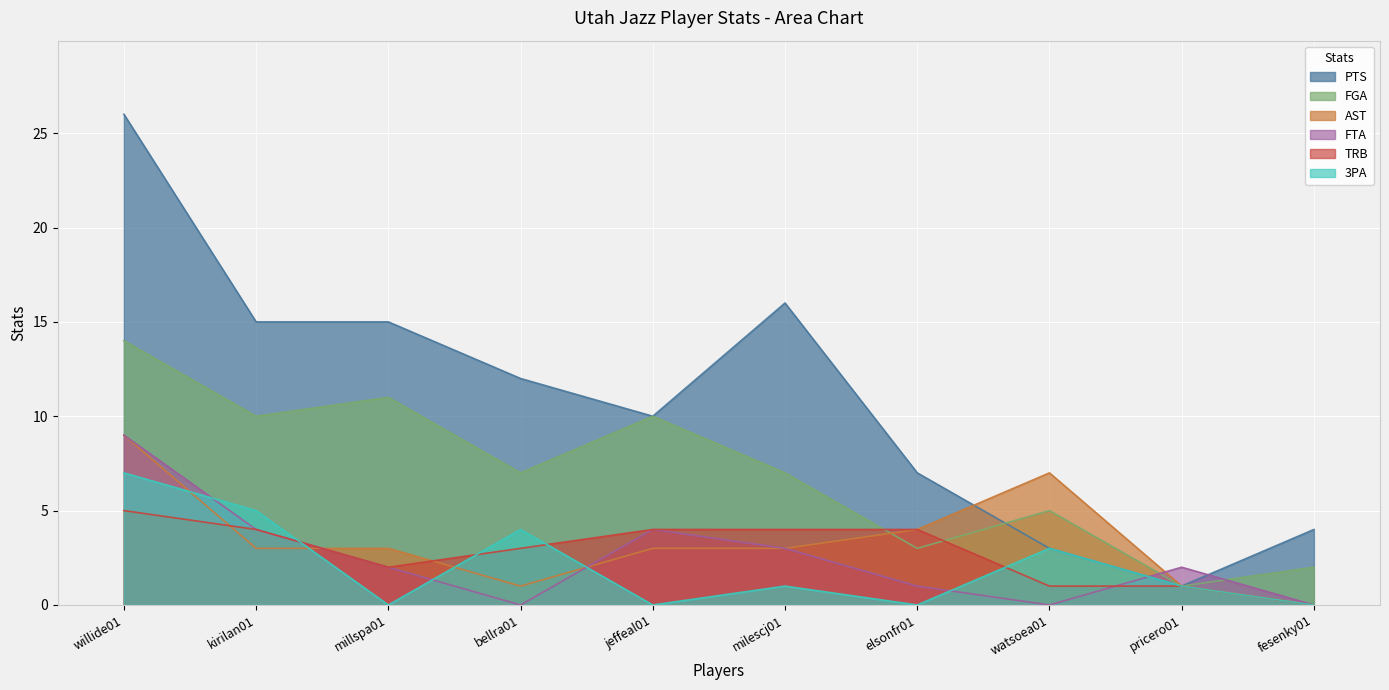

Does the chart display data point markers on the line(s)?

No